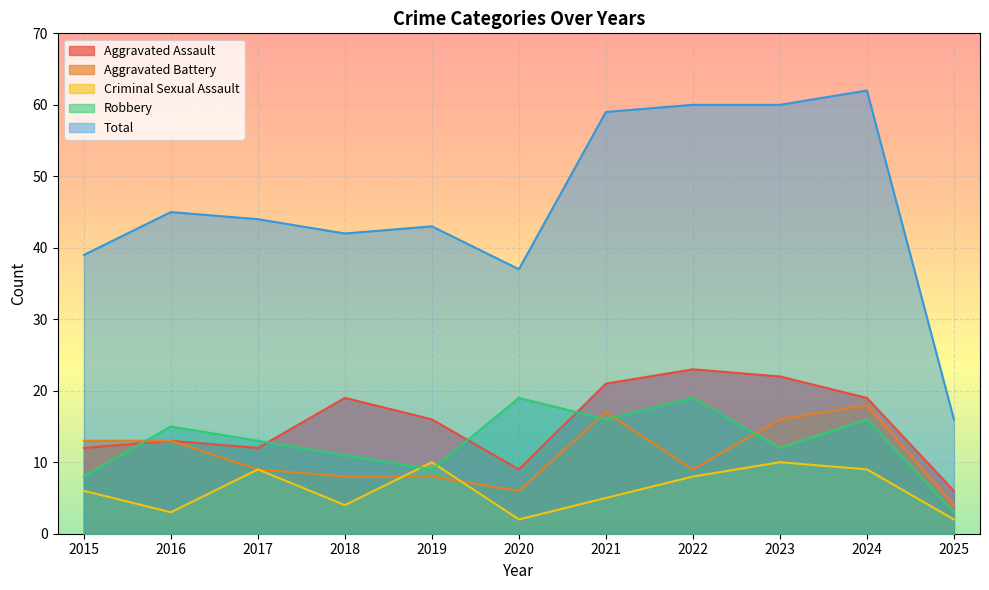

At which category is the sum across all series the highest?

2024